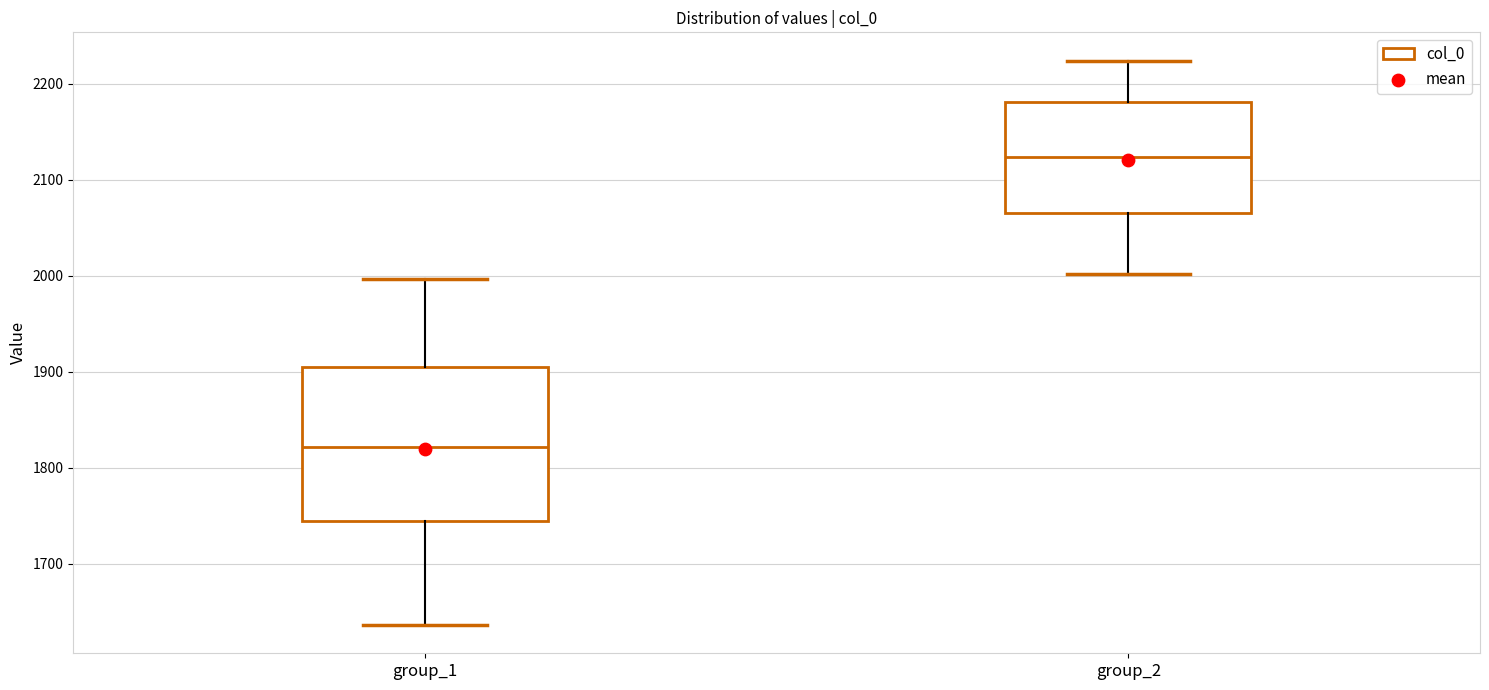

Reading left to right, transcribe this box plot: for each box, give where its median line is, the range the box spans, and where its two whiskers end, as read against the y-axis. The values are not printed on the chart, so give them approximately, as read against the axis.

group_1: median 1820, box 1740 to 1900, whiskers 1640 to 2000
group_2: median 2120, box 2070 to 2180, whiskers 2000 to 2220